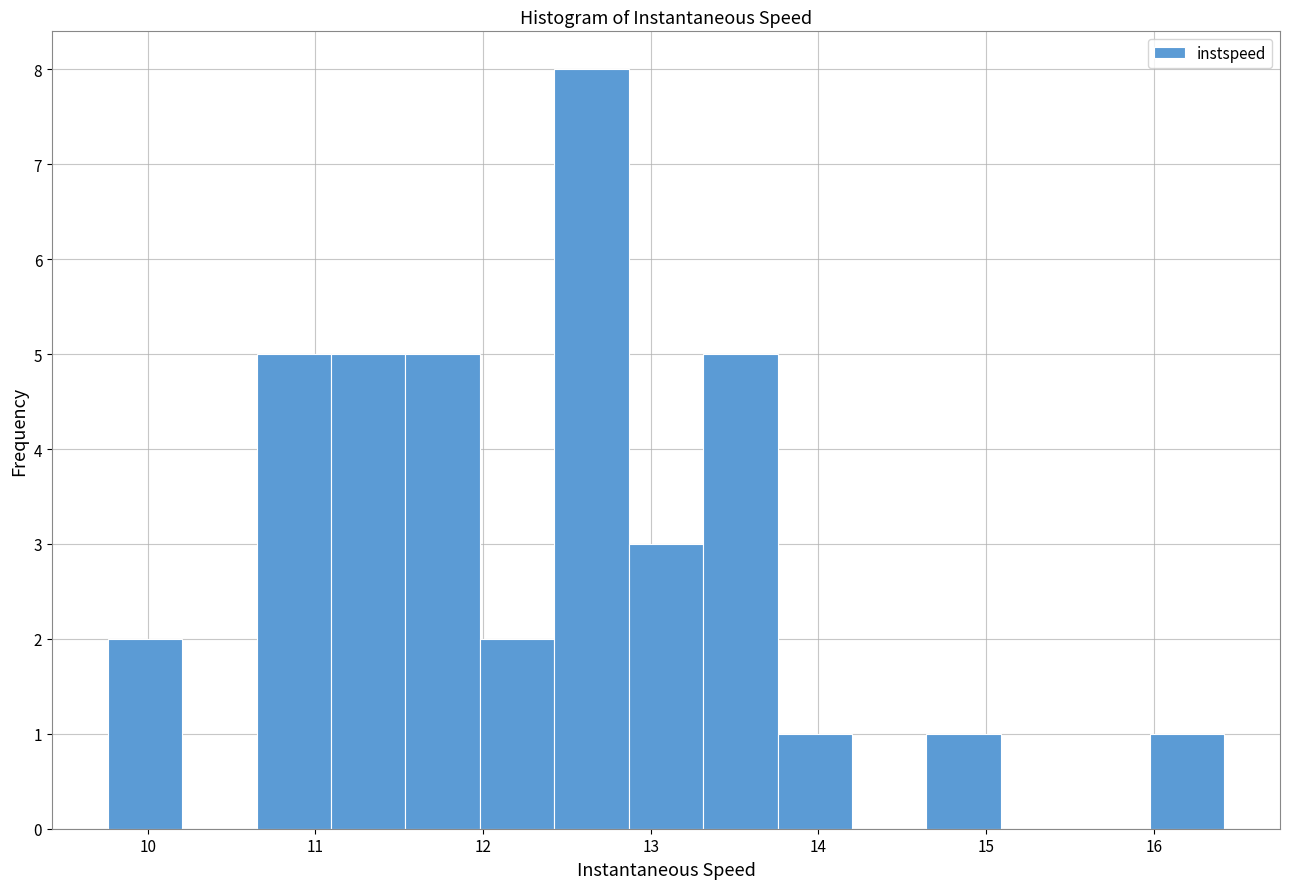

Reading left to right, list every bar in this chart as the range it spans on the x-axis followed by its height. Neither the bar edges nor the heights are printed on the chart, so give them approximately, as read against the axes.

9.8 to 10.2: 2
10.2 to 10.6: 0
10.6 to 11.1: 5
11.1 to 11.5: 5
11.5 to 12.0: 5
12.0 to 12.4: 2
12.4 to 12.9: 8
12.9 to 13.3: 3
13.3 to 13.8: 5
13.8 to 14.2: 1
14.2 to 14.6: 0
14.6 to 15.1: 1
15.1 to 15.5: 0
15.5 to 16.0: 0
16.0 to 16.4: 1